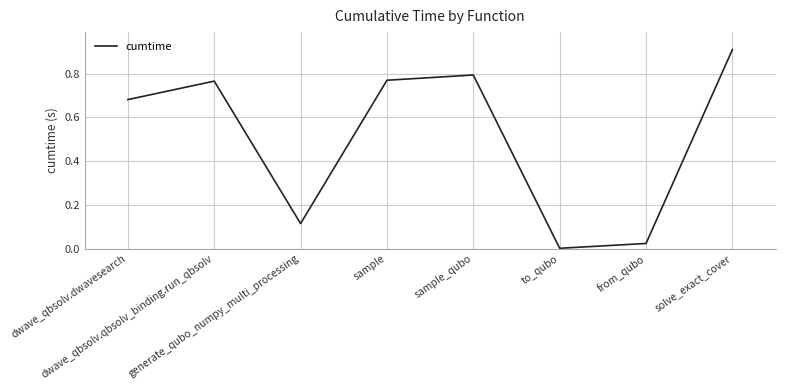

True or false: there are more than 0 points higher than both neighbors.

True